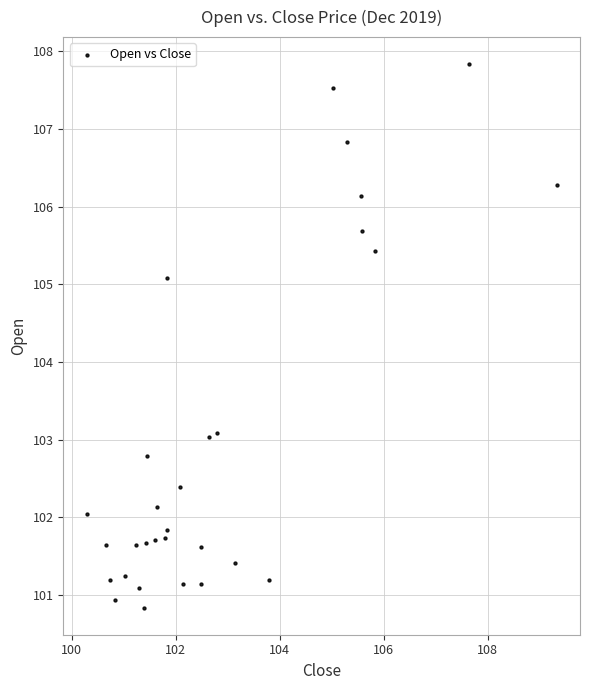

What is the range of Y values (max minus min)?

7.0